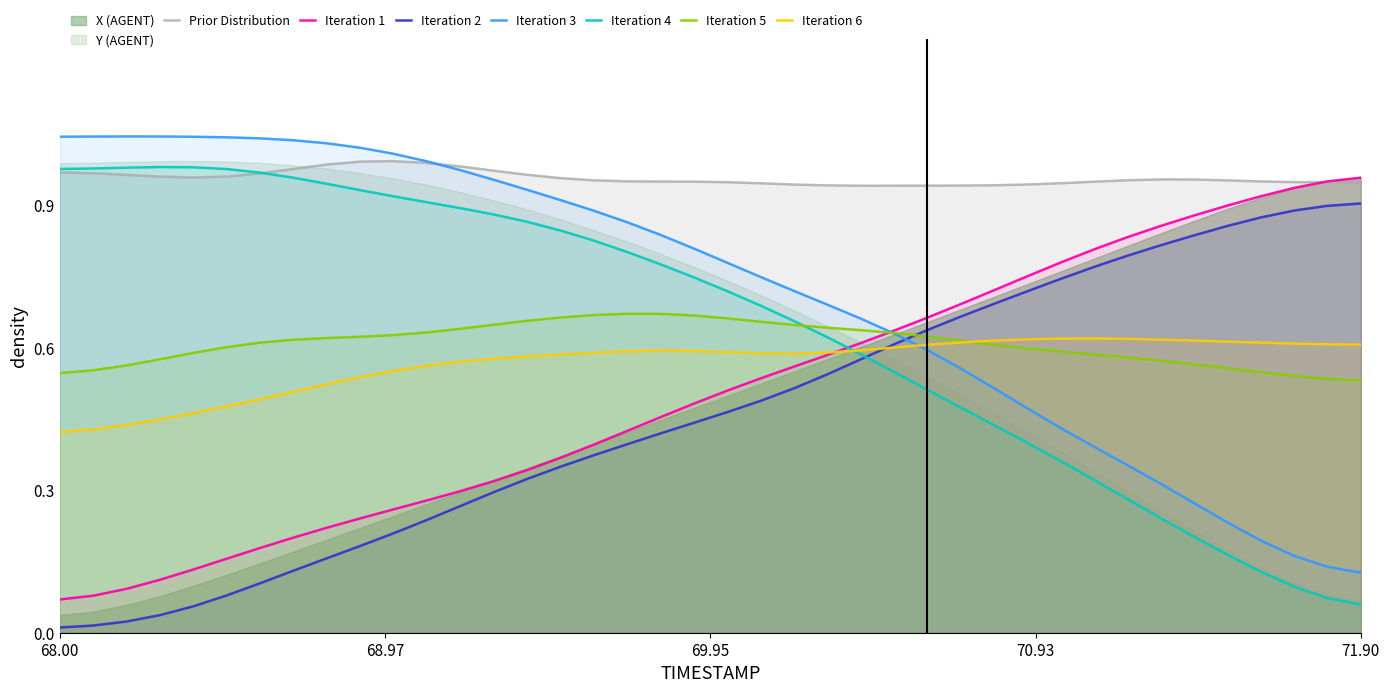

True or false: Iteration 3 and Iteration 4 intersect in this chart.

False